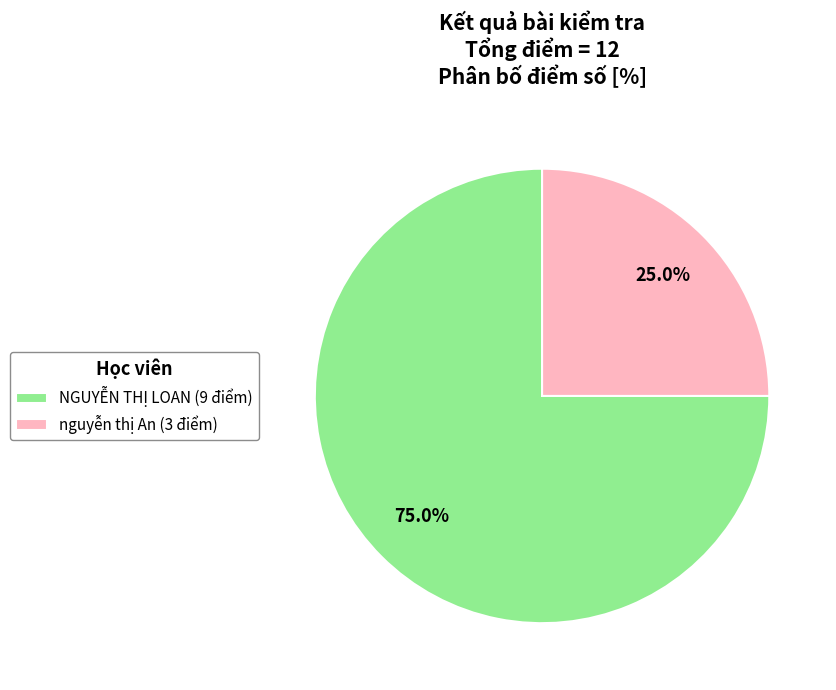

How many segments does this pie chart have?

2